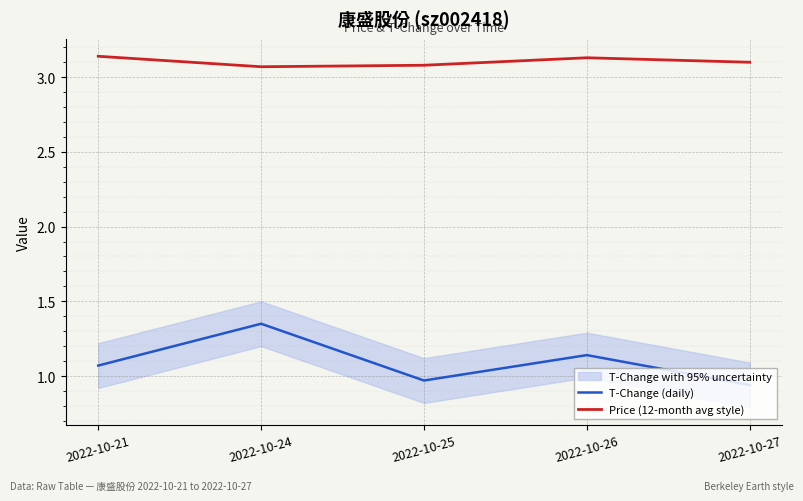

How many values in the T-Change (daily) series exceed 1?

3